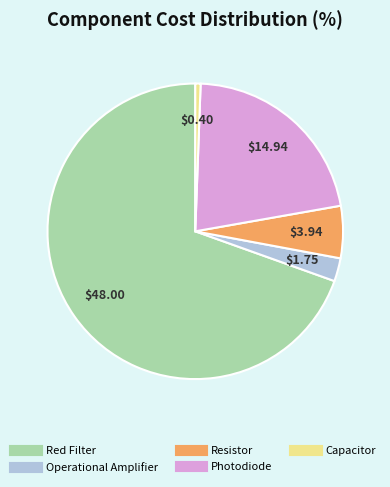

Is Resistor the majority of the pie?

No